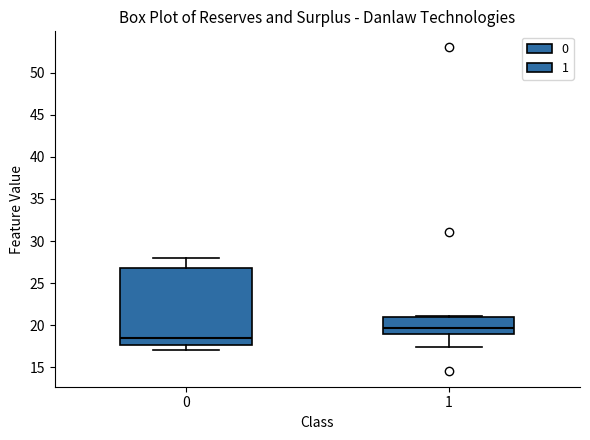

Reading left to right, transcribe this box plot: for each box, give where its median line is, the range the box spans, and where its two whiskers end, as read against the y-axis. The values are not printed on the chart, so give them approximately, as read against the axis.

0: median 18.5, box 17.5 to 27.0, whiskers 17.0 to 28.0
1: median 19.5, box 19.0 to 21.0, whiskers 17.5 to 21.0 (just above the box's upper edge)